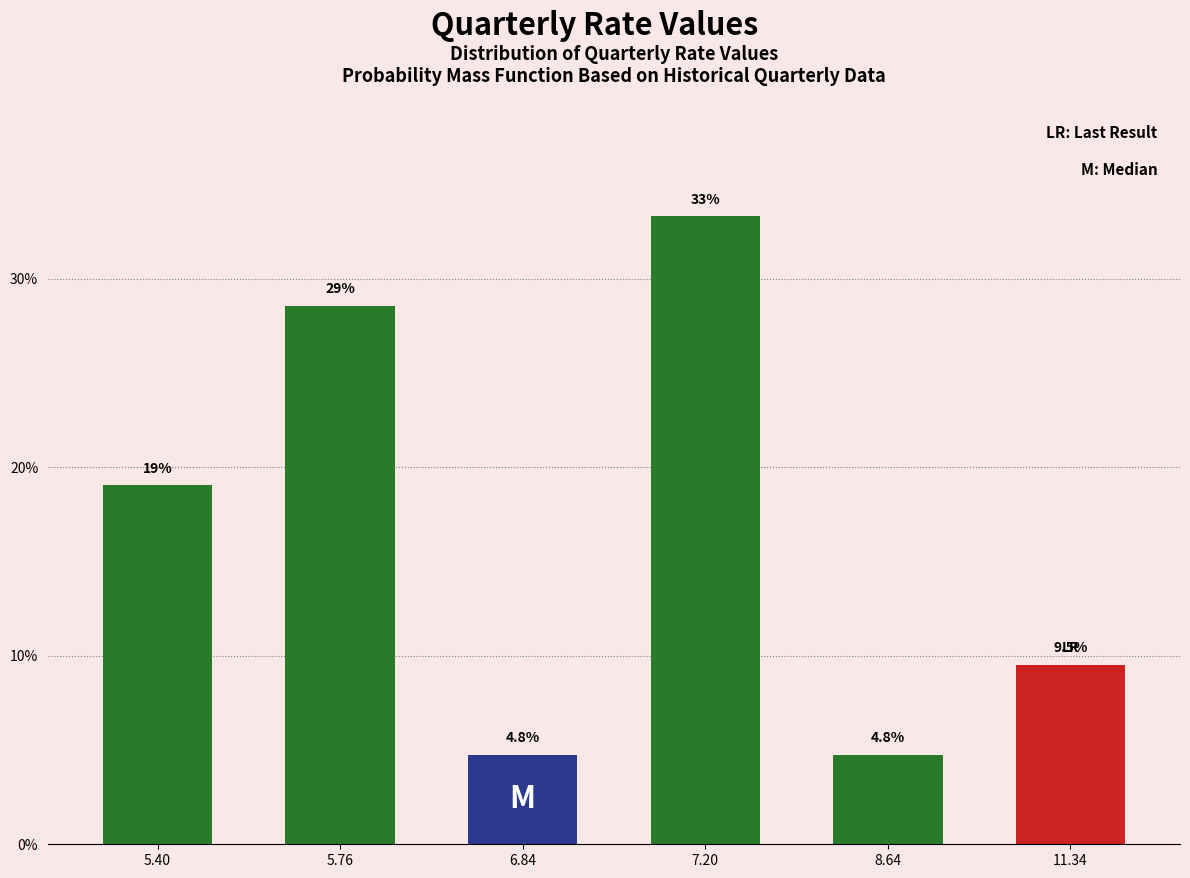

Reading left to right, list all the values displayed in this chart.

19.0	28.6	4.8	33.3	4.8	9.5